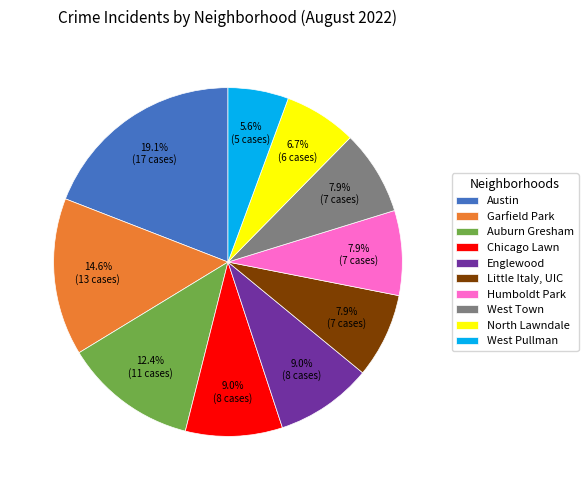

Which has a higher value, Little Italy, UIC or Auburn Gresham?

Auburn Gresham